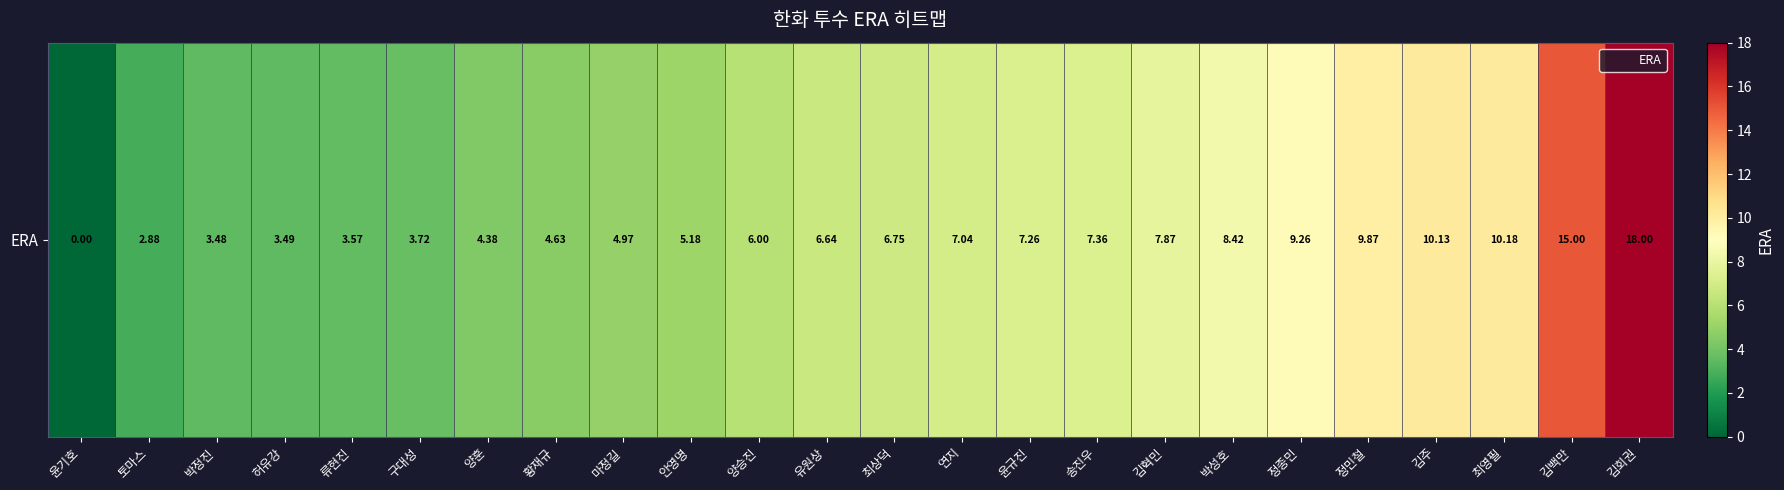

What is the average value?

6.9